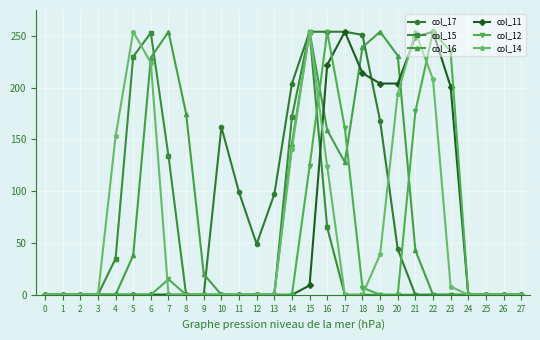

What is the value of the col_14 point at the 5th from the left?

153